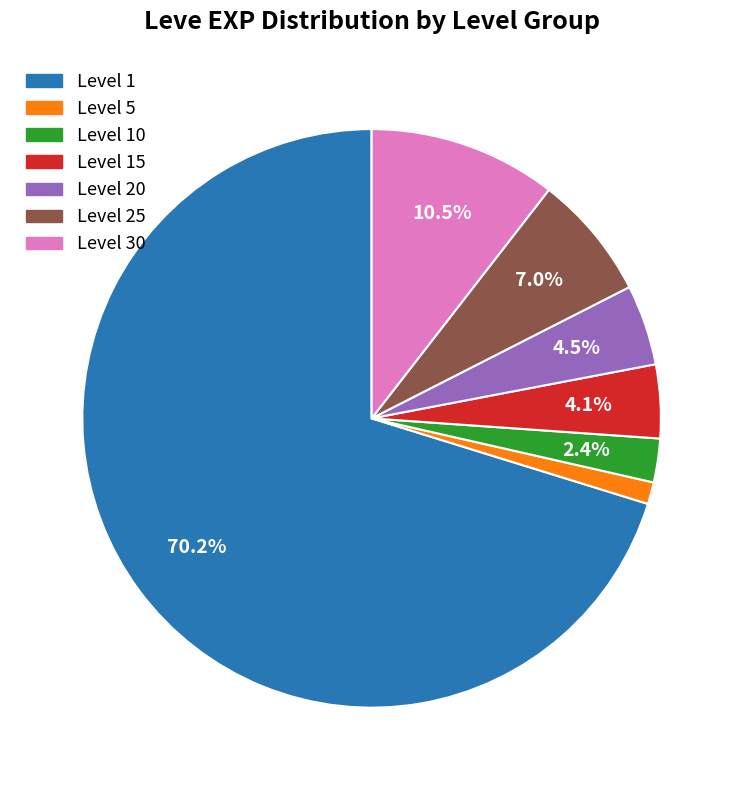

To the nearest percent, what is the difference between the largest and smallest slice percentages?

69%